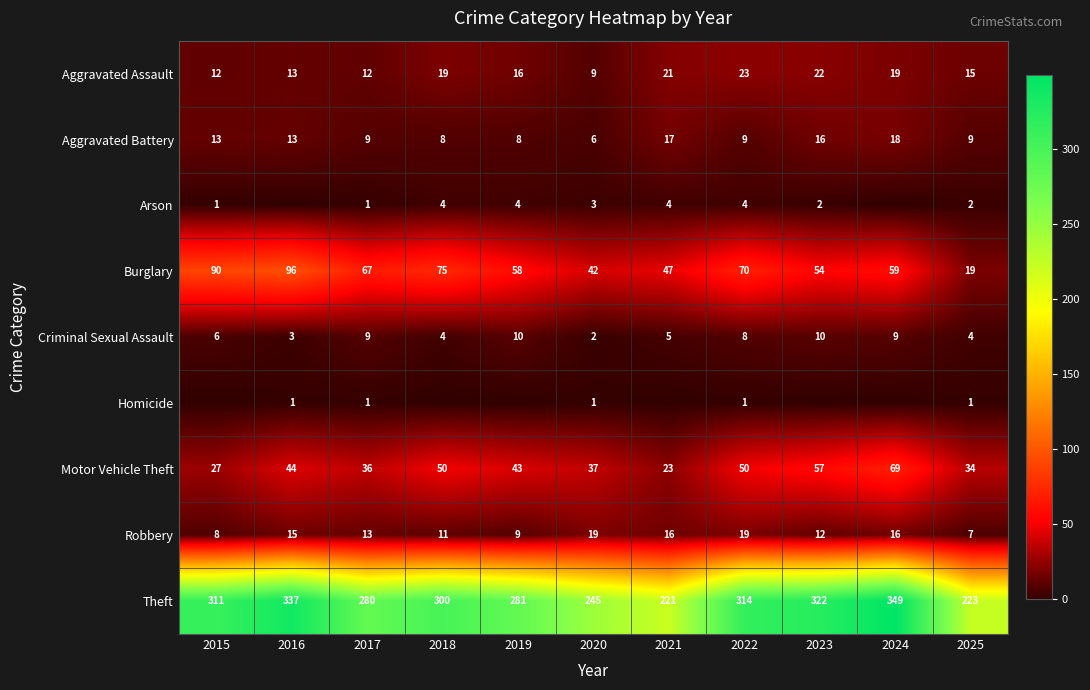

What is the difference between the maximum and minimum values in the Motor Vehicle Theft series?

46